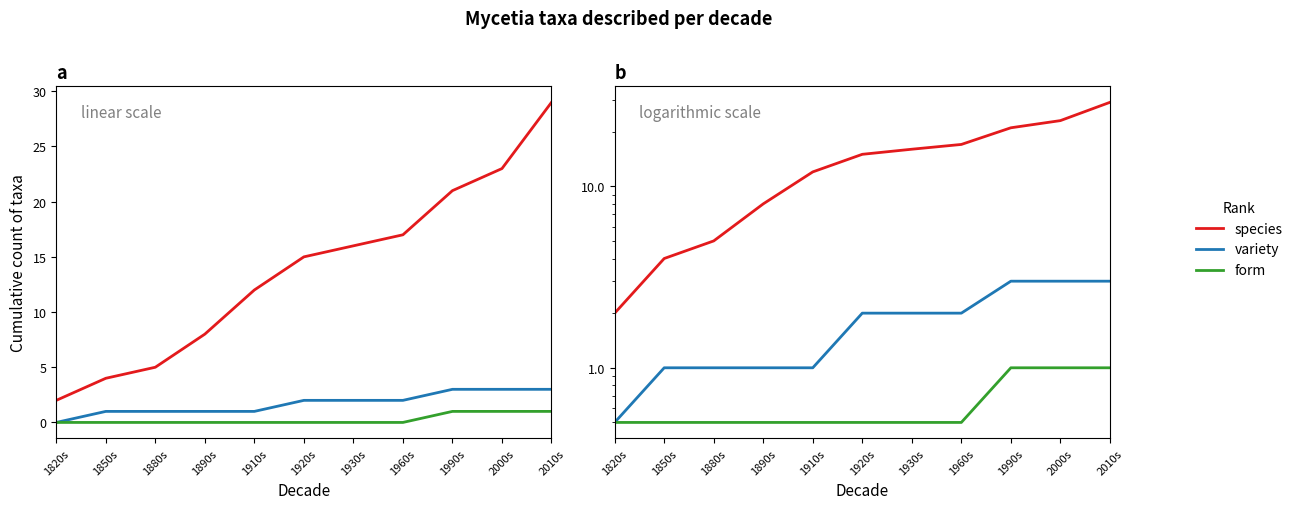

What is the average value of the form series?

0.6